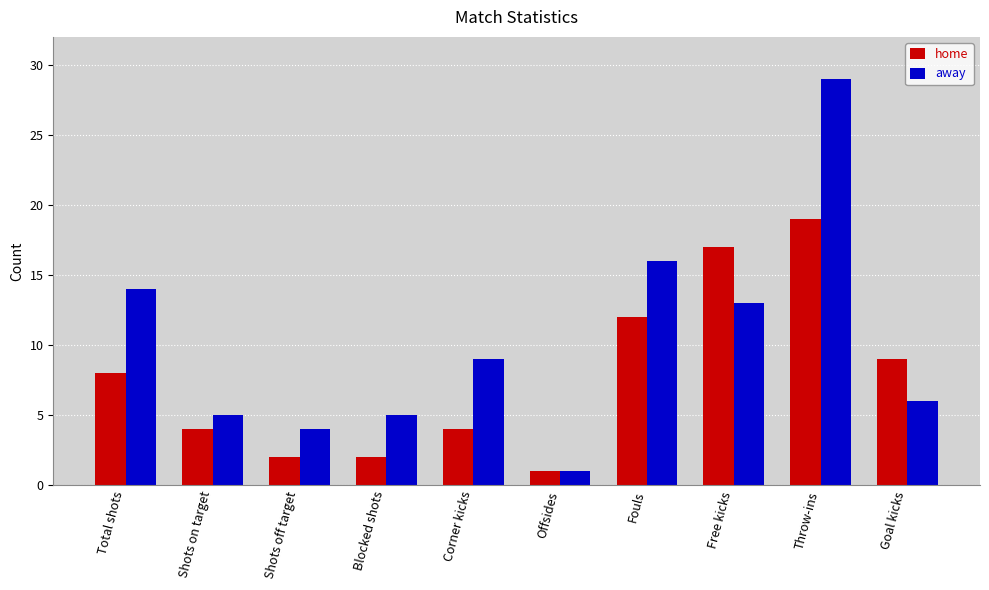

Read the away value at Total shots, to the nearest 10.

10